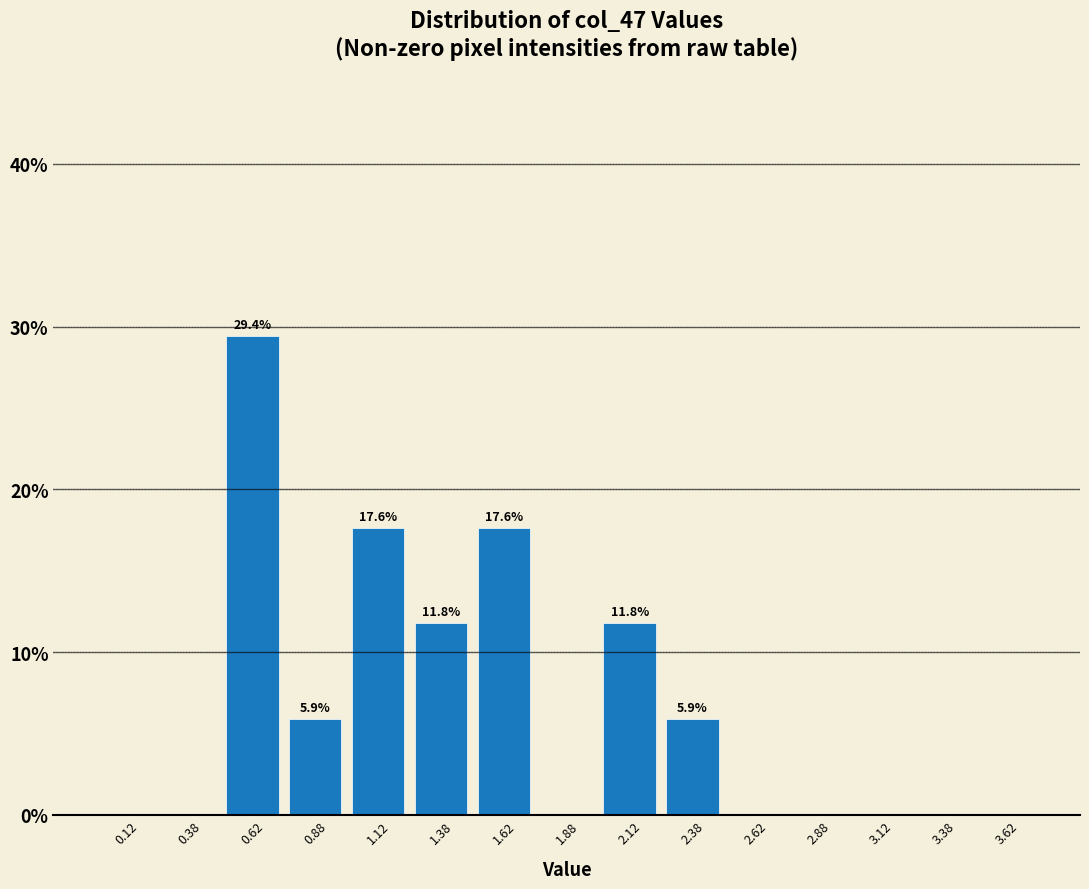

Over which range of the x-axis is the bar tallest?

0.50 to 0.75